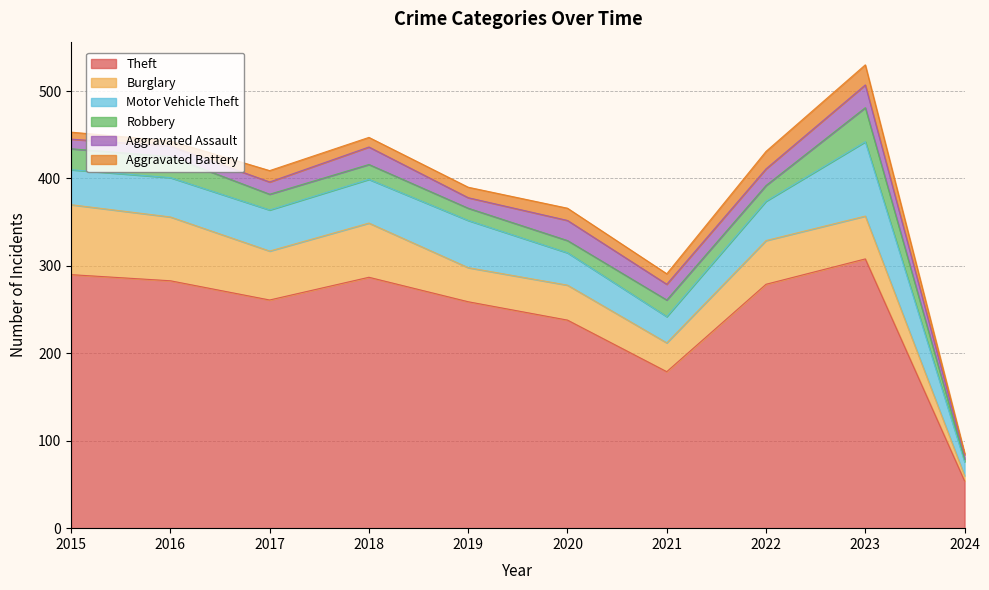

True or false: Theft has a value of 118 at 2016.

False